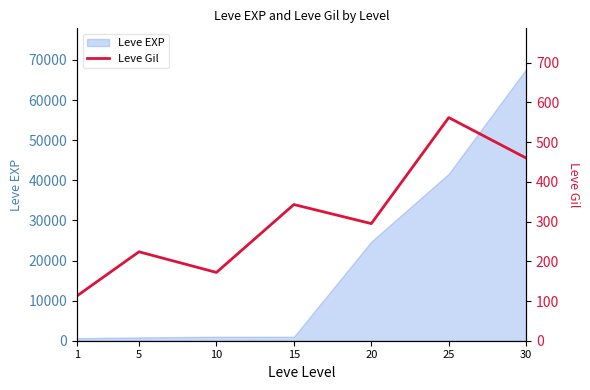

What is the sum of all values?

2169